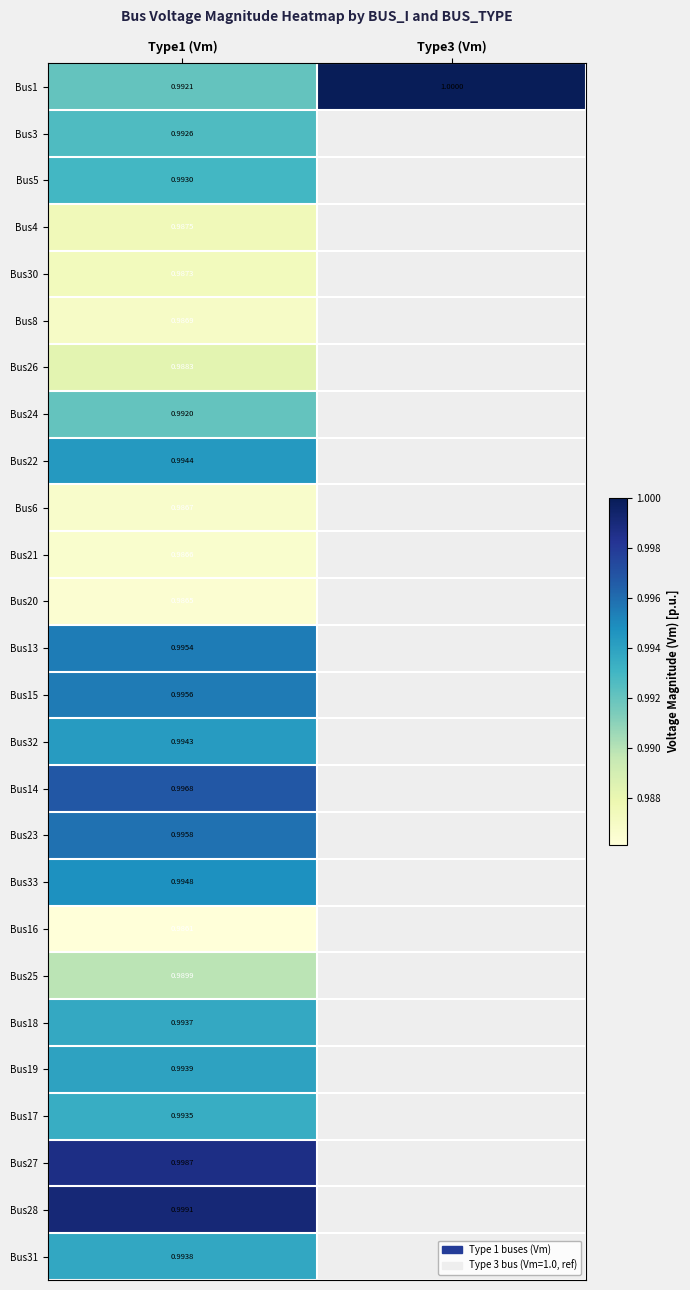

Between Type1 (Vm) and Type3 (Vm), which is larger?

Type3 (Vm)